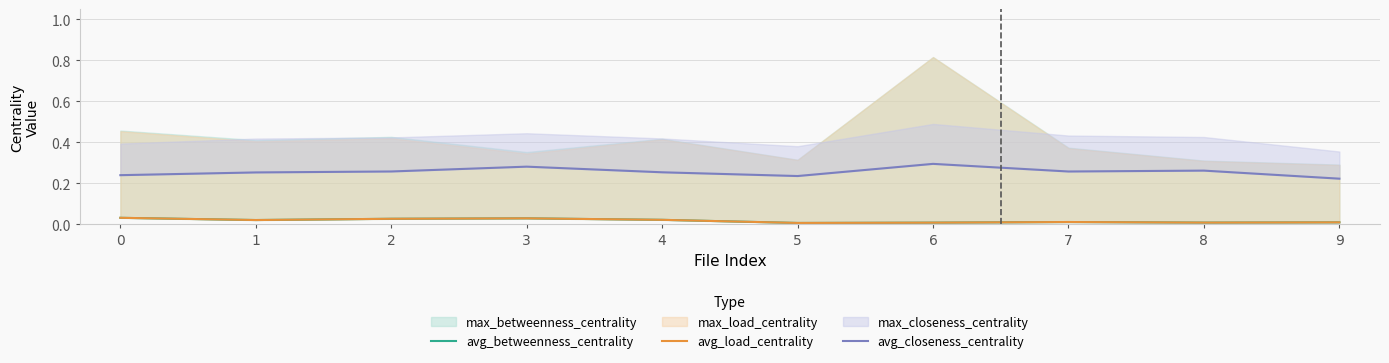

Reading left to right, what are all the values shown in this chart?

avg_betweenness_centrality: 0.0	0.0	0.0	0.0	0.0	0.0	0.0	0.0	0.0	0.0
avg_load_centrality: 0.0	0.0	0.0	0.0	0.0	0.0	0.0	0.0	0.0	0.0
avg_closeness_centrality: 0.2	0.3	0.3	0.3	0.3	0.2	0.3	0.3	0.3	0.2